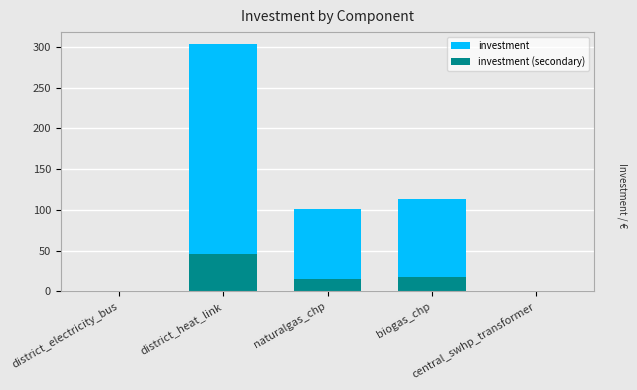

How many positive values does the investment (secondary) series have?

3